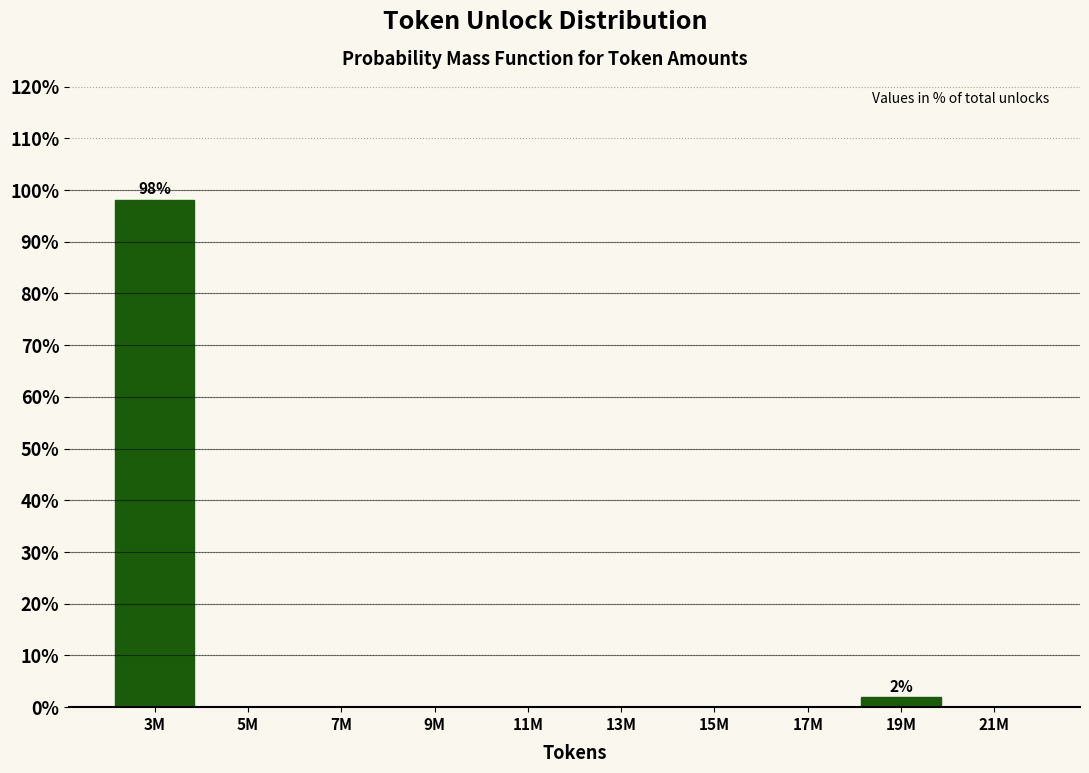

Reading right to left, list all the values displayed in this chart.

21M=0.0	19M=1.9	17M=0.0	15M=0.0	13M=0.0	11M=0.0	9M=0.0	7M=0.0	5M=0.0	3M=98.1